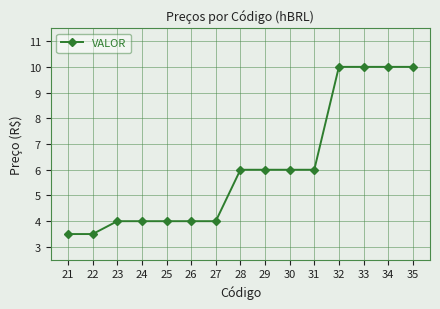

What is the change in value from 22 to 24?

+0.5